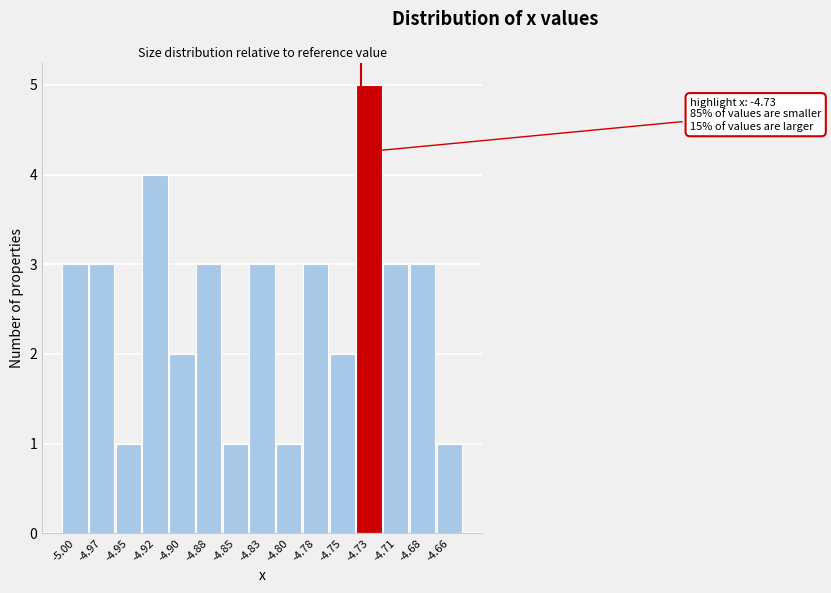

Reading left to right, transcribe all the data shown in this chart.

-5.00=3	-4.97=3	-4.95=1	-4.92=4	-4.90=2	-4.88=3	-4.85=1	-4.83=3	-4.80=1	-4.78=3	-4.75=2	-4.73=5	-4.71=3	-4.68=3	-4.66=1